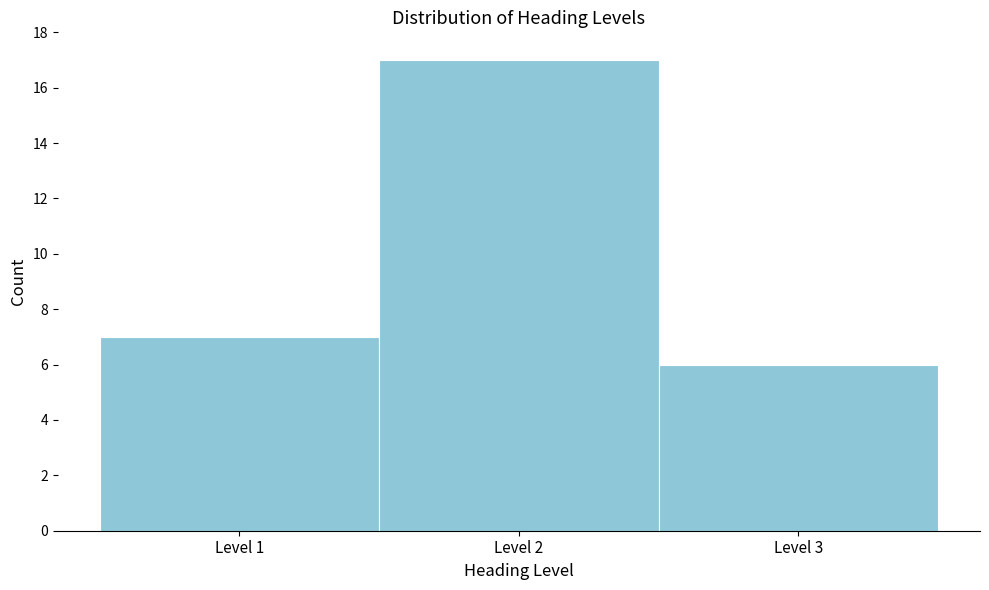

Reading left to right, transcribe this chart: for each bar, give the range it covers on the x-axis and its height. The values are not printed on the chart, so give them approximately, as read against the axis.

0.5 to 1.5: 7
1.5 to 2.5: 17
2.5 to 3.5: 6